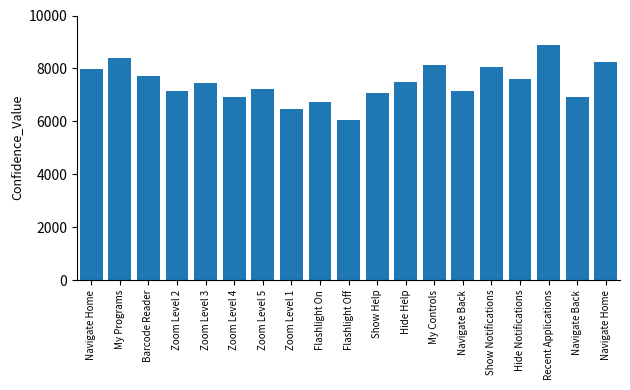

At which label does the data first exceed 7455?

Navigate Home